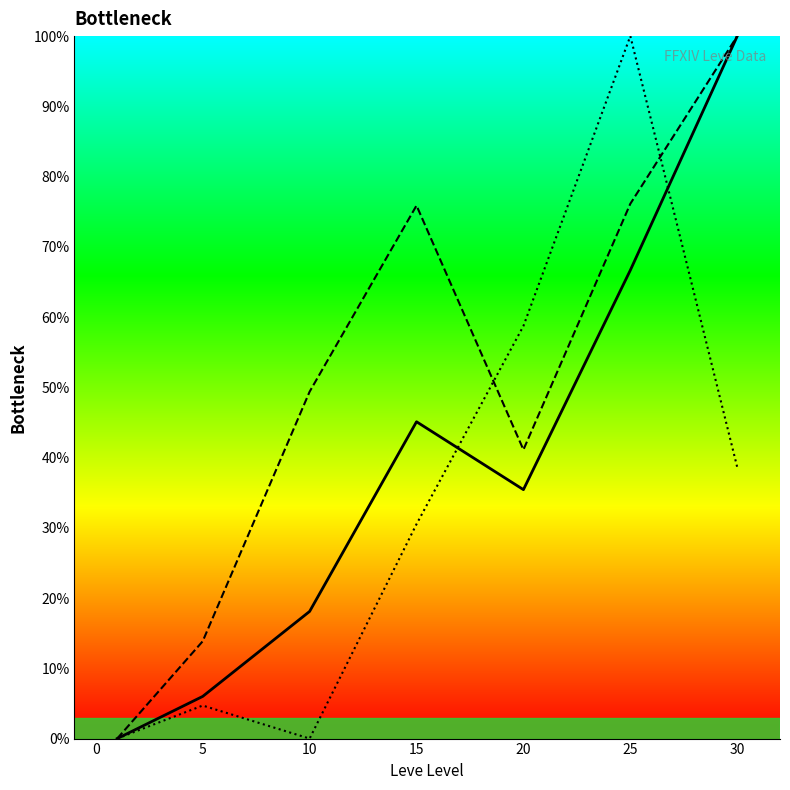

What is the value of the Leve Gil point at the 4th from the left?

75.9